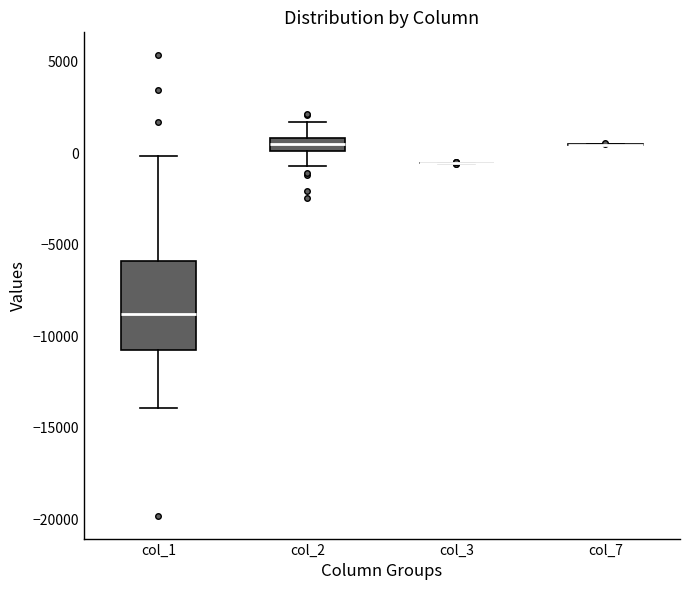

Where is the lower edge of the box for col_1 on the y-axis? The values are not printed on the chart, so give them approximately, as read against the axis.

-10500